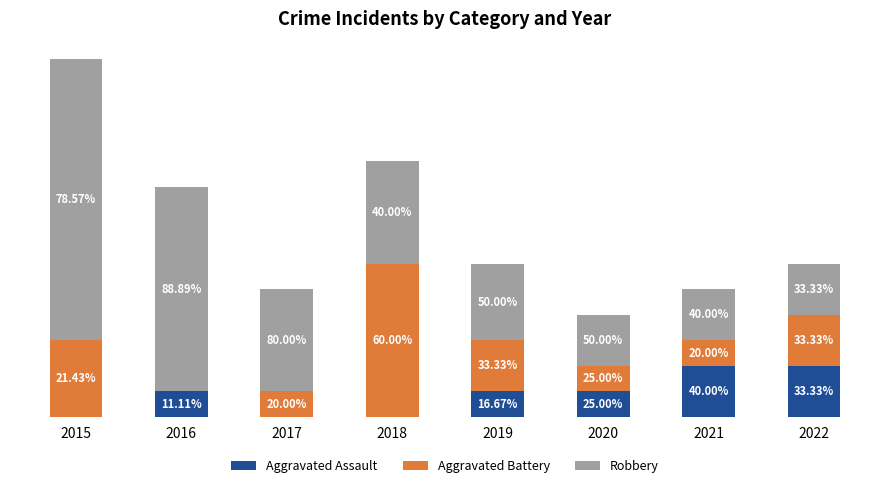

Which has a higher value, 2016 or 2017?

2016